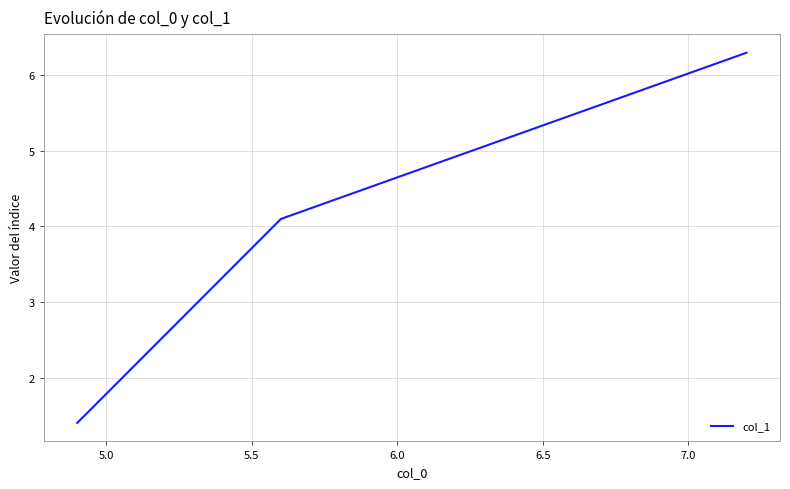

What is the maximum value shown in the chart?

6.3